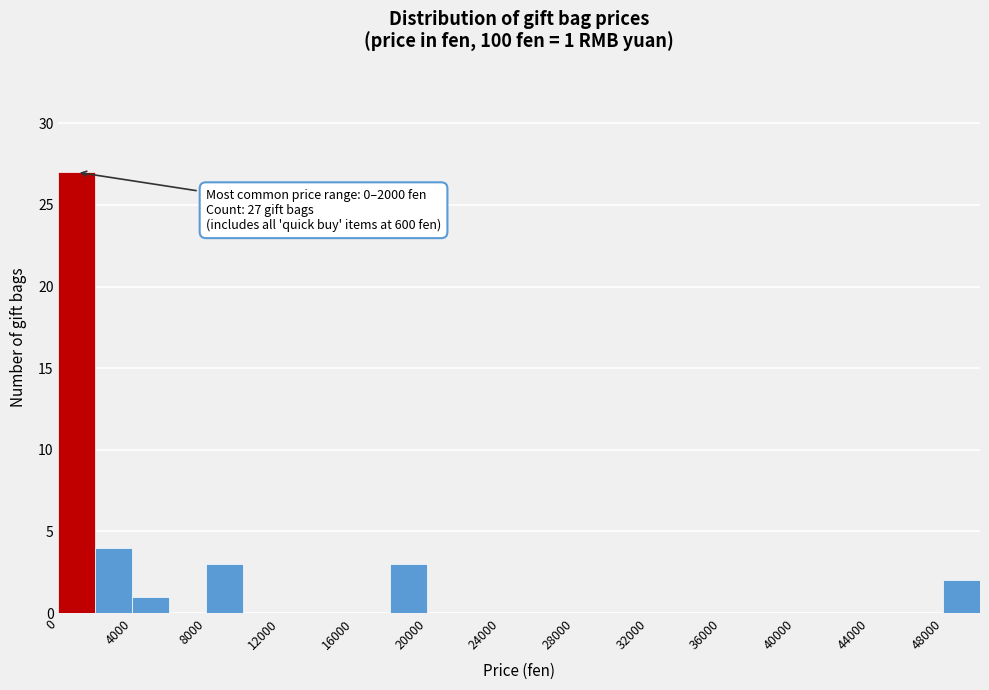

Over which range of the x-axis is the bar tallest?

0 to 2000